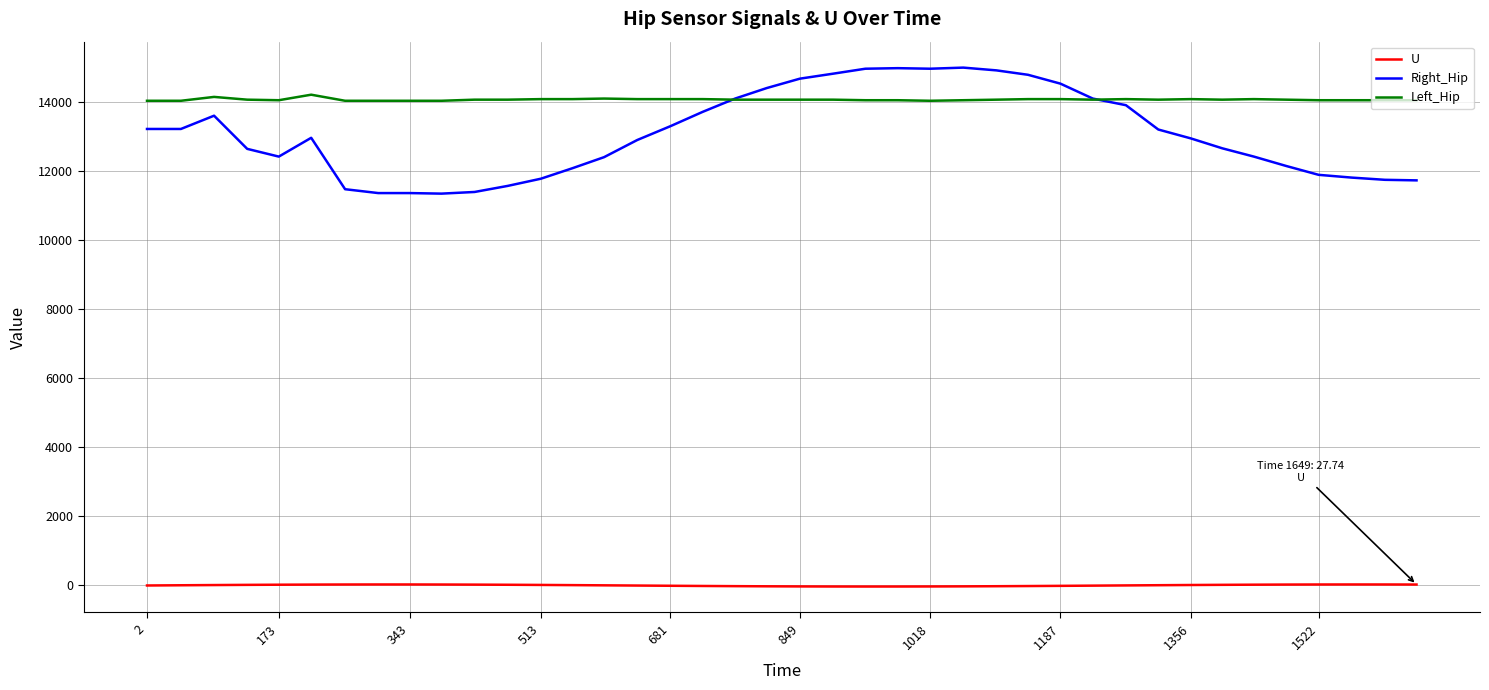

What is the greatest value displayed?

14992.0